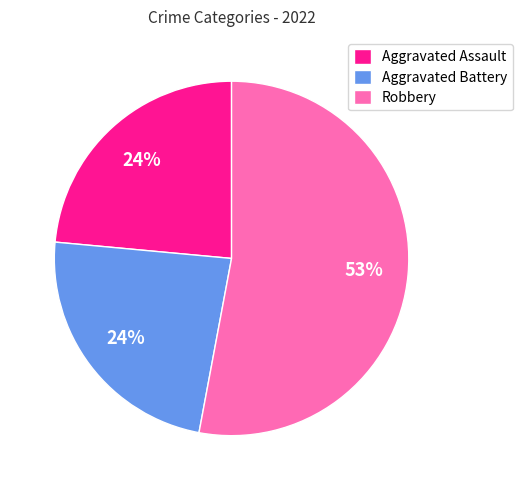

Which slice is the largest?

Robbery